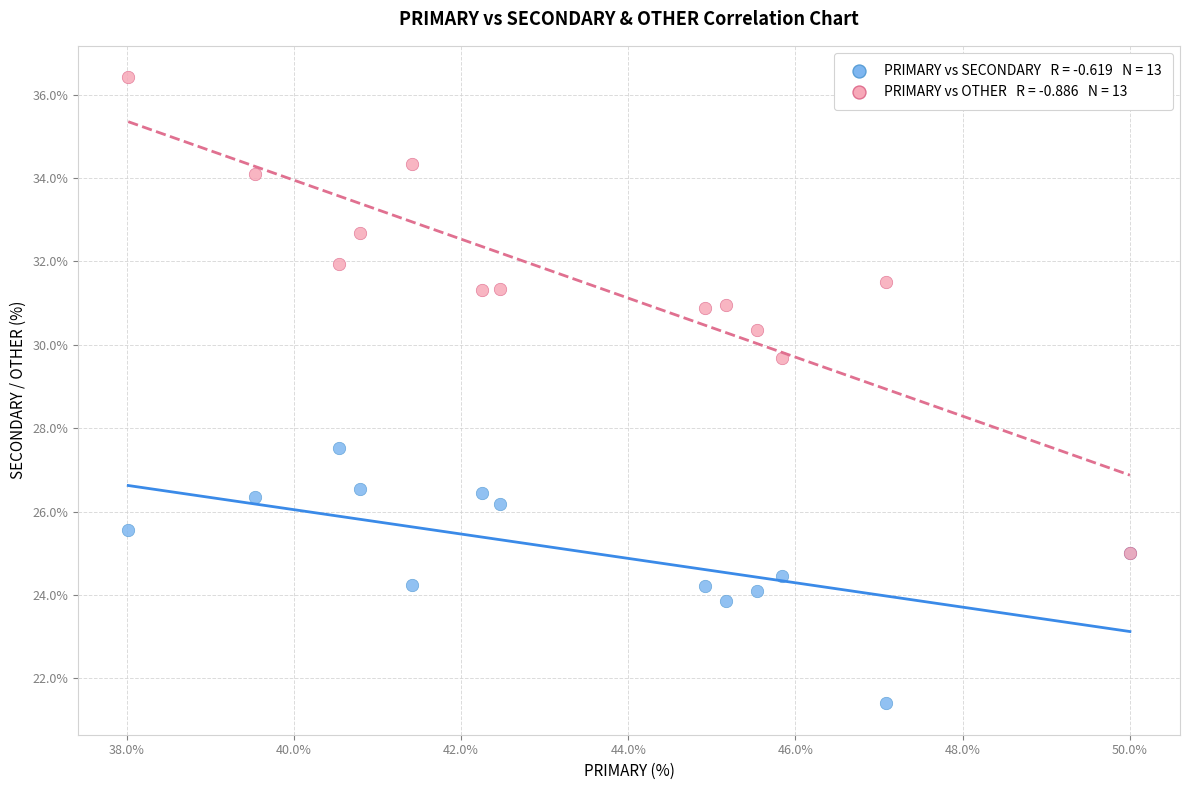

Across all series, what Y value is closest to 28?

27.5